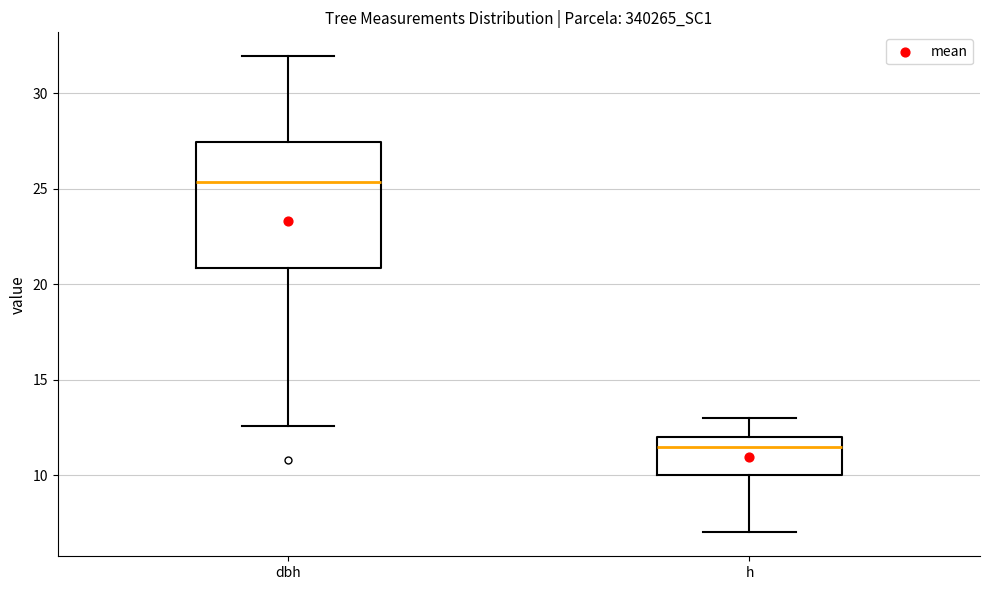

Which box's median line is the highest?

dbh